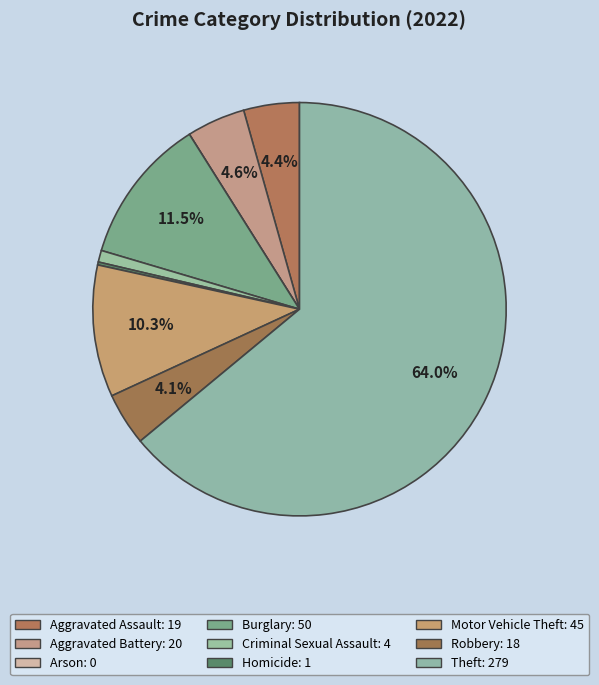

How many slices are in this pie chart?

9